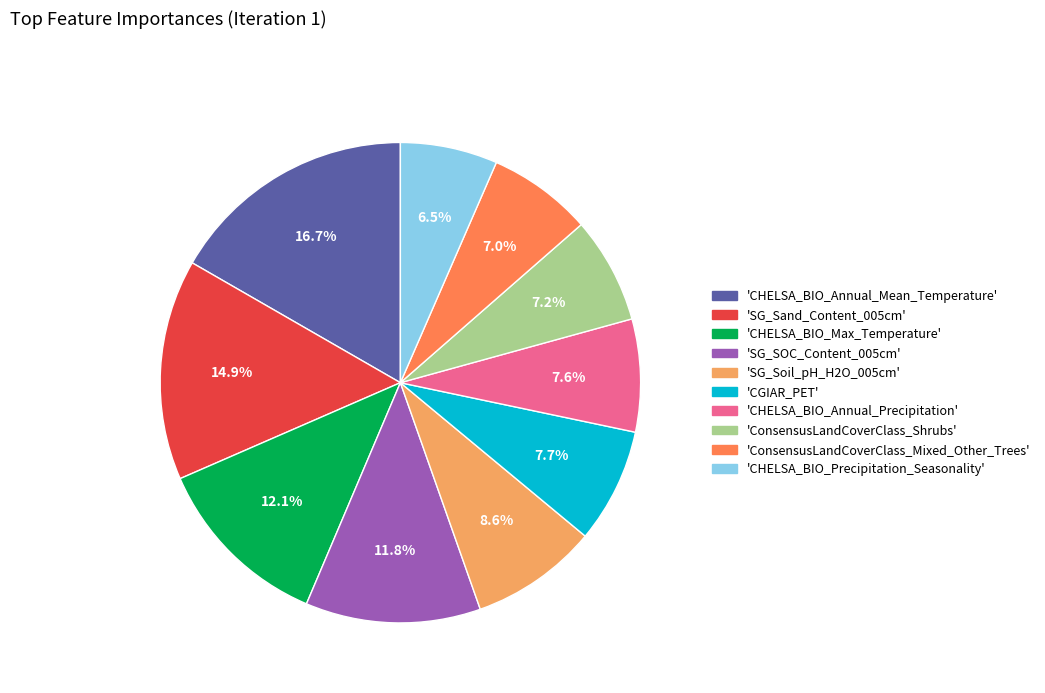

Does any single category account for the majority?

No